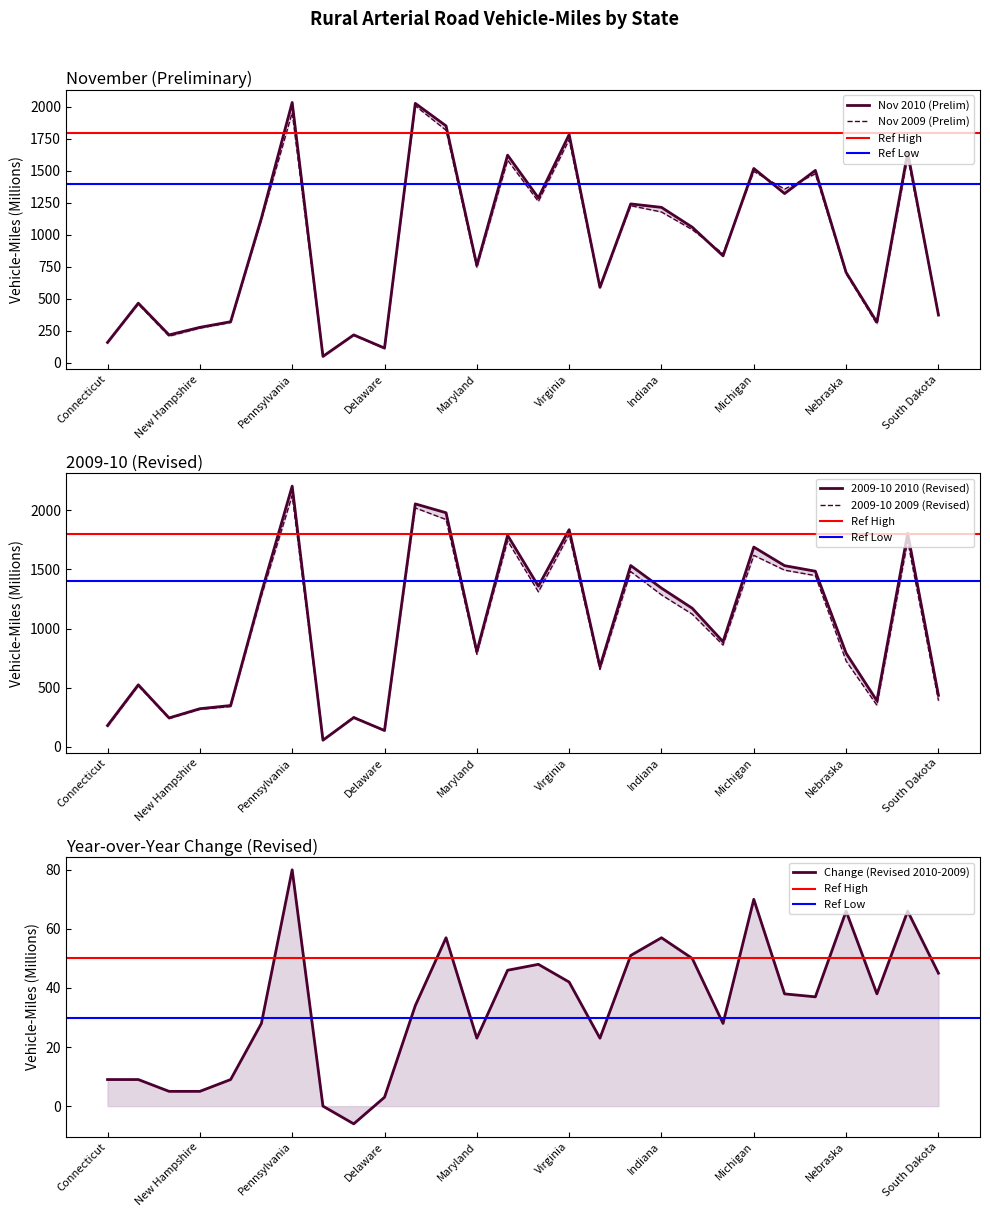

How many lines are shown in the chart?

4